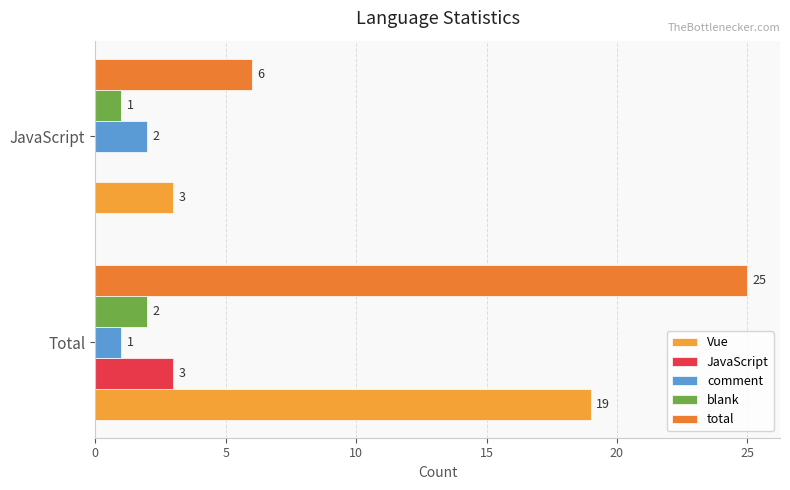

What is the value of the Vue bar at the 1st from the left?

19